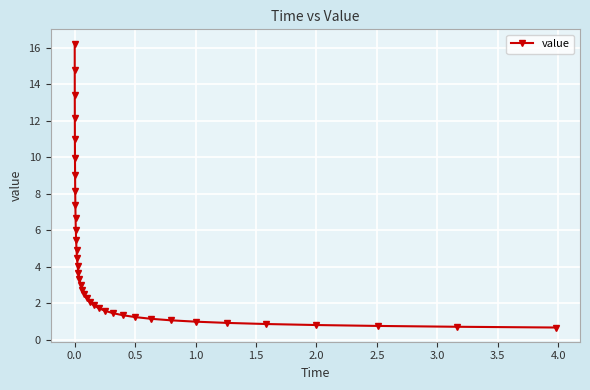

What is the average value?

4.6